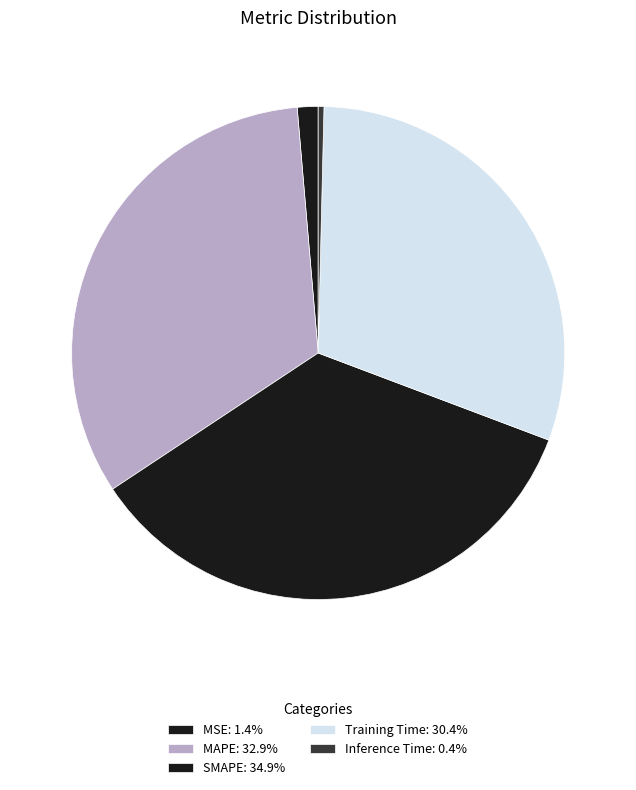

Which slice is the largest?

SMAPE